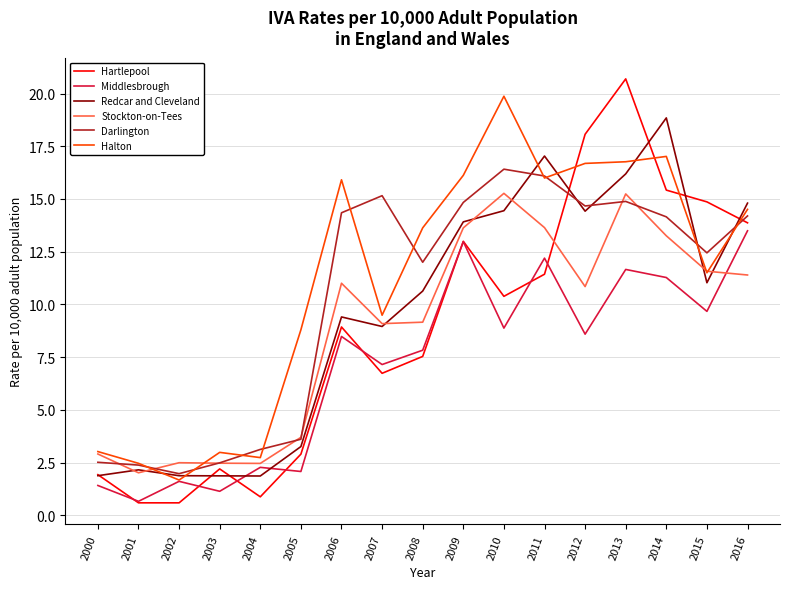

What value does the Stockton-on-Tees series have at 2013?

15.2